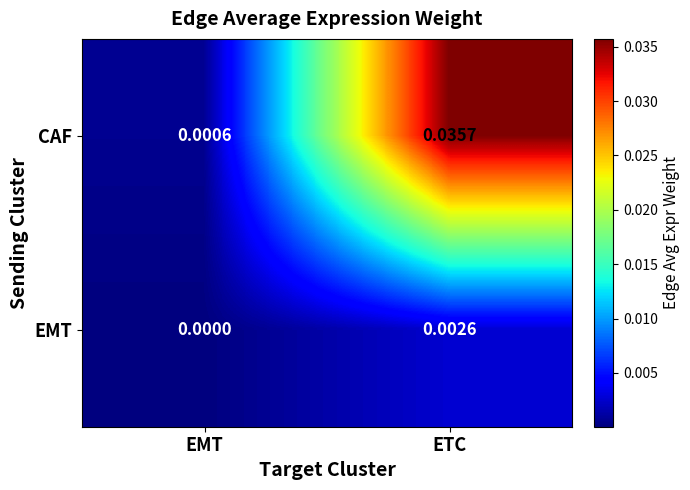

Where is EMT nearest to the value 0?

EMT